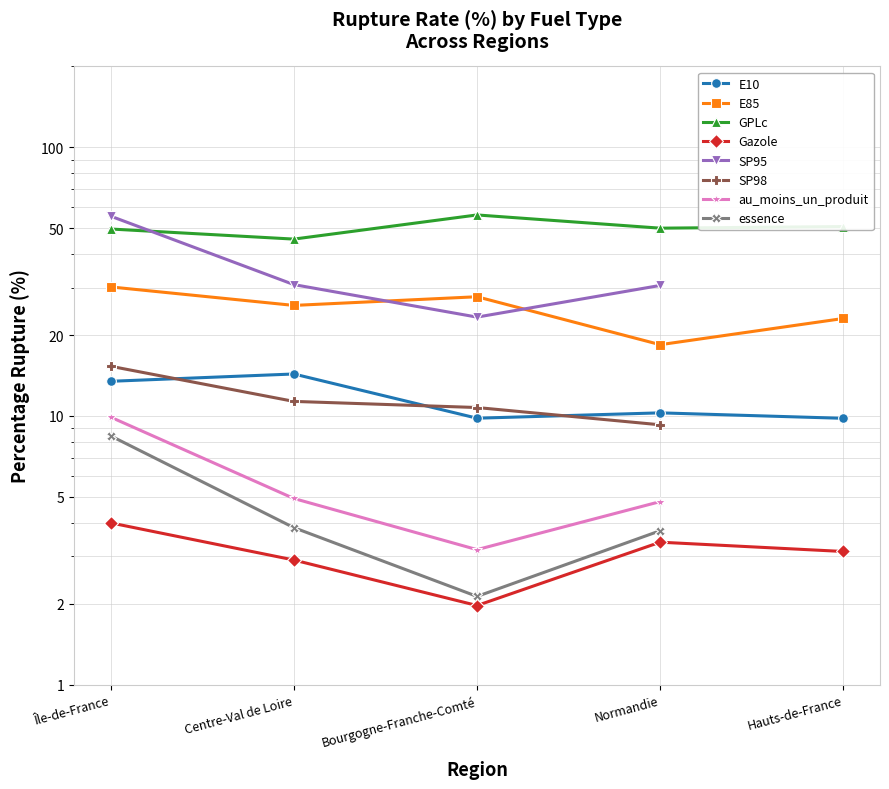

Is it true that Gazole equals 6.5 at Île-de-France?

False